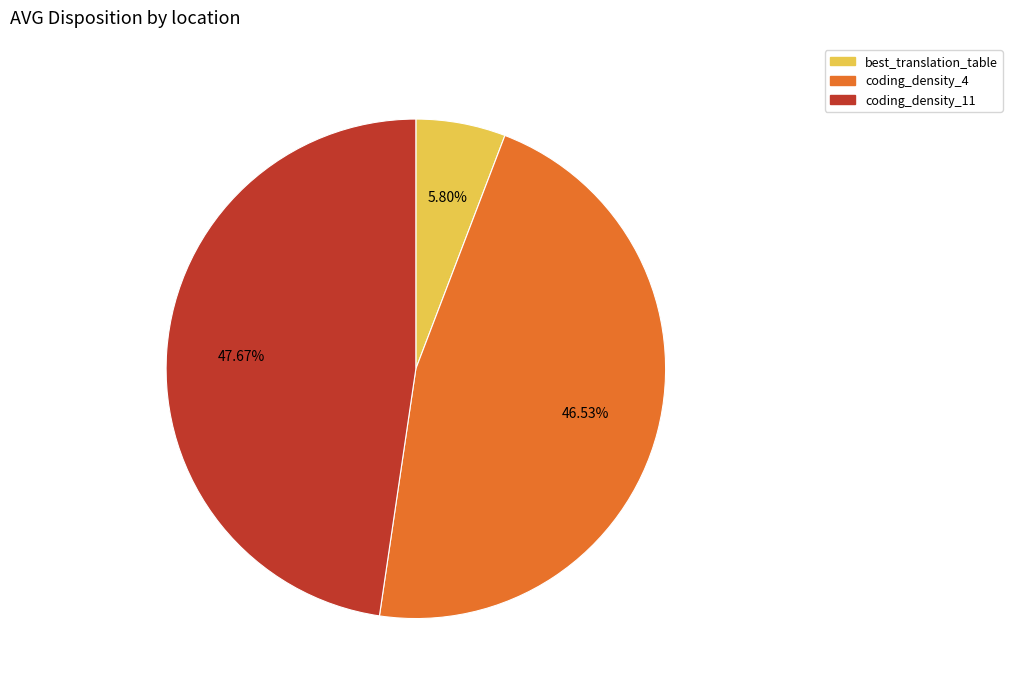

What percentage do best_translation_table and coding_density_4 together represent?

52.3%